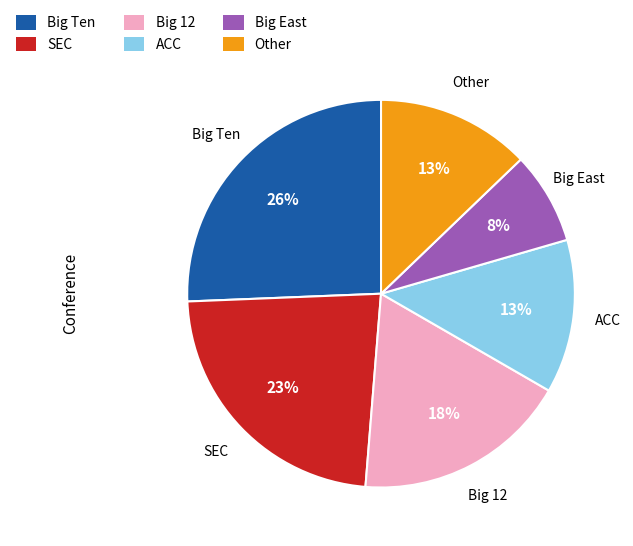

Is the sum of Big Ten and Big 12 greater than half?

No